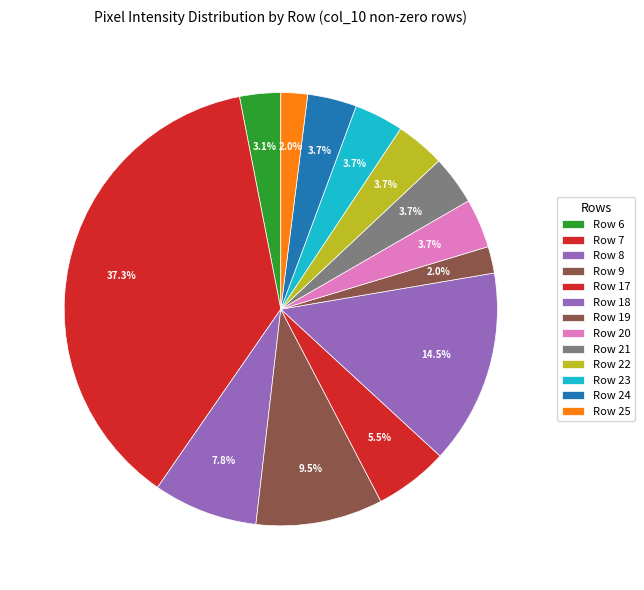

The Row 22 slice represents 14% of the pie. True or false?

False